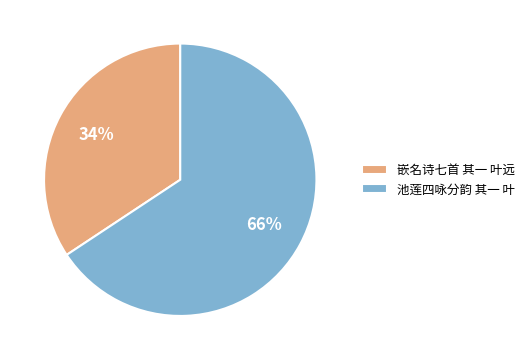

Does 嵌名诗七首 其一 叶远 represent more than half of the total?

No